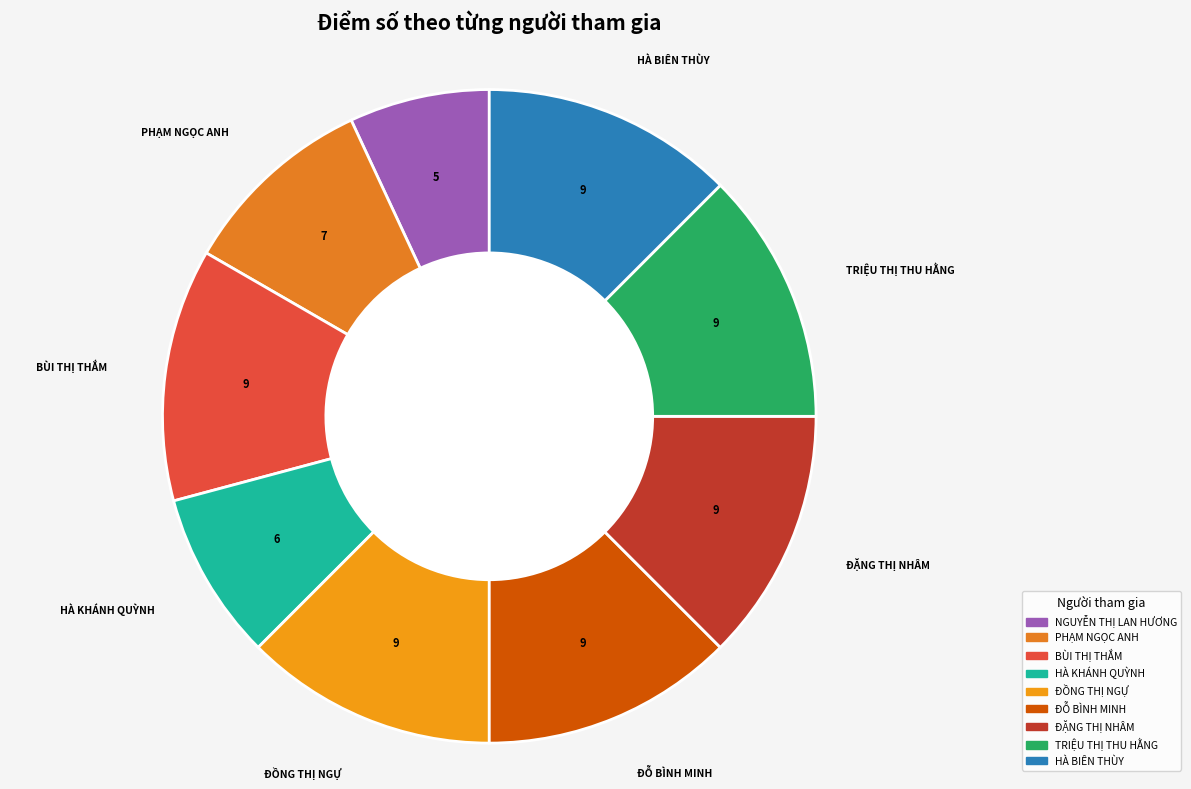

What is the ratio of the value at HÀ KHÁNH QUỲNH to the value at TRIỆU THỊ THU HẰNG?

0.7